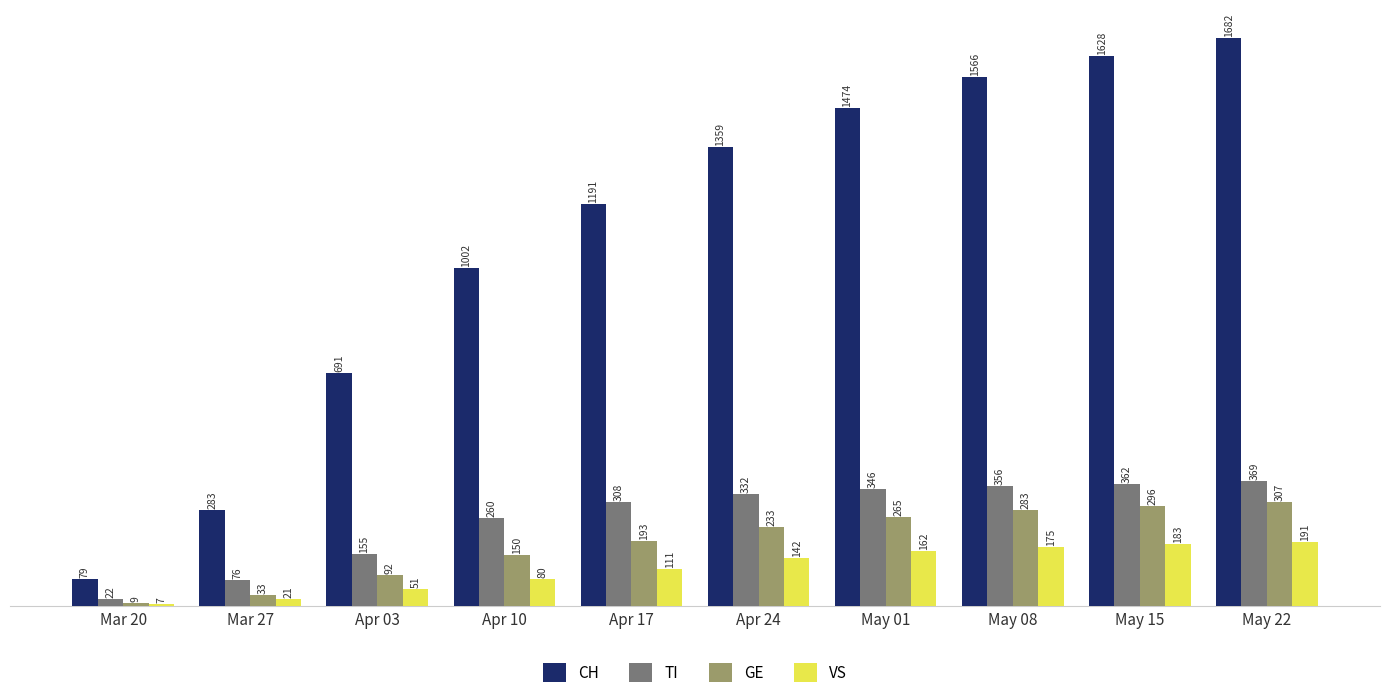

What is the minimum value for GE?

9